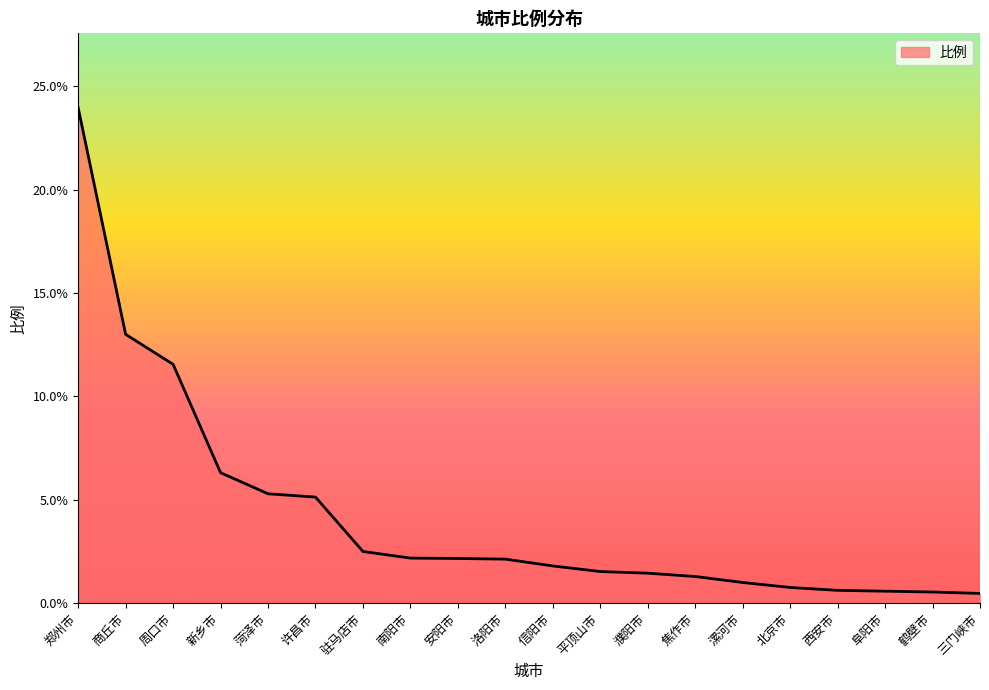

What is the difference between the maximum and minimum values?

23.5